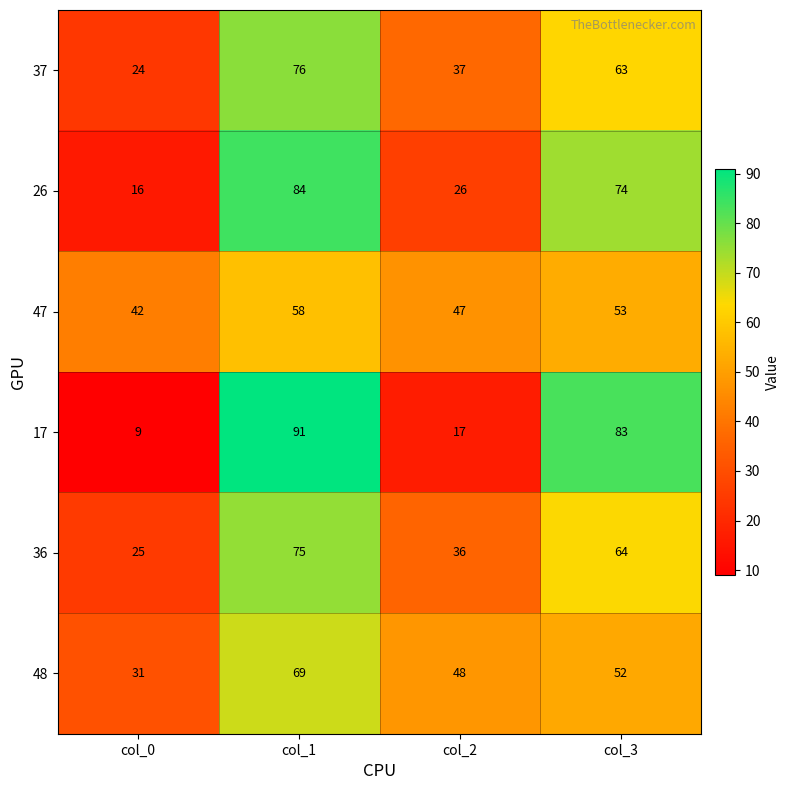

Rank the series by their maximum value, from highest to lowest.

17, 26, 37, 36, 48, 47